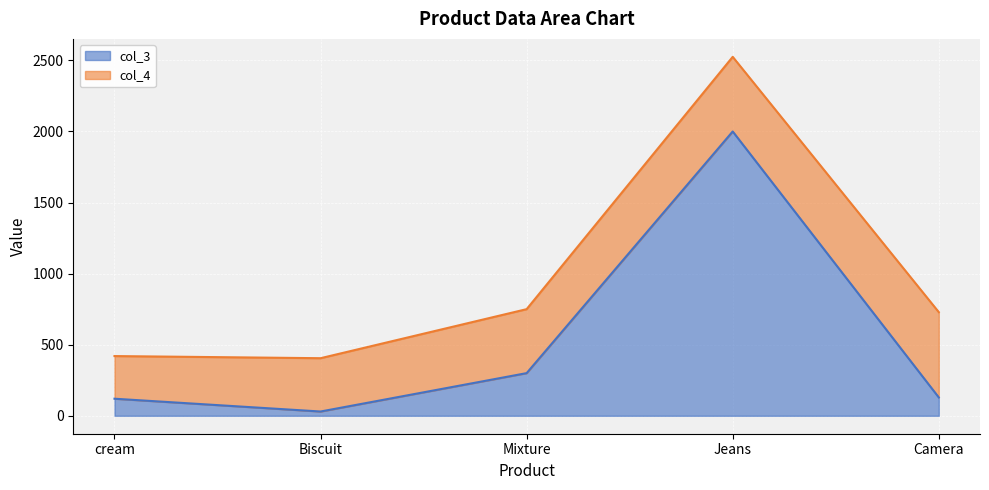

Which label corresponds to the largest value in the chart?

Jeans